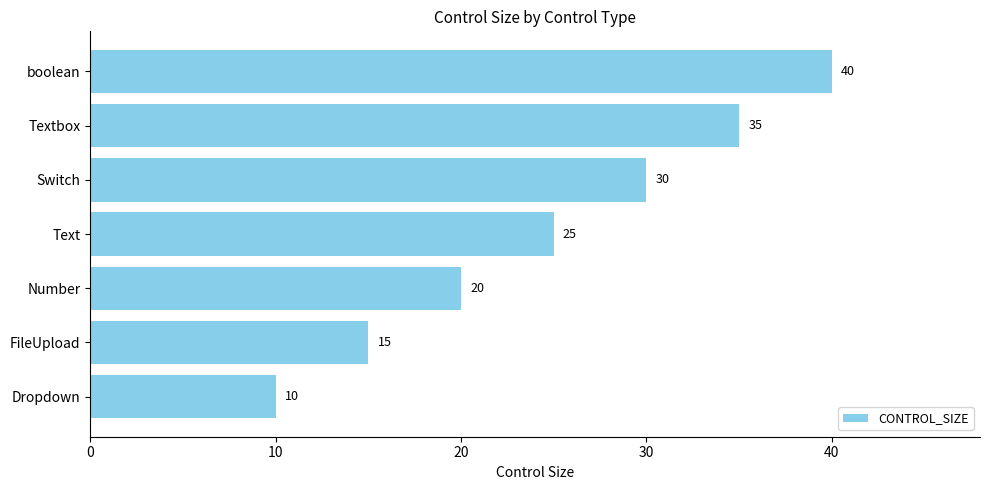

What is the sum of all values?

175